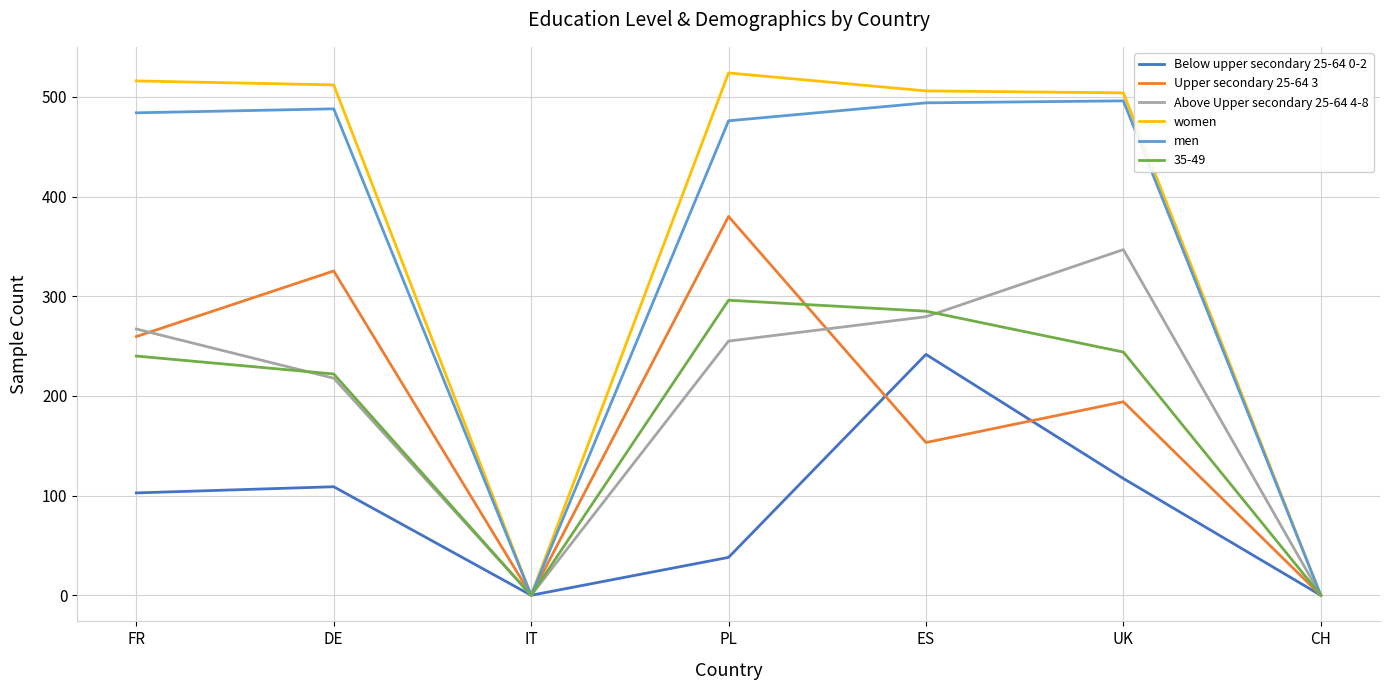

Where is Below upper secondary 25-64 0-2 nearest to the value 120?

UK